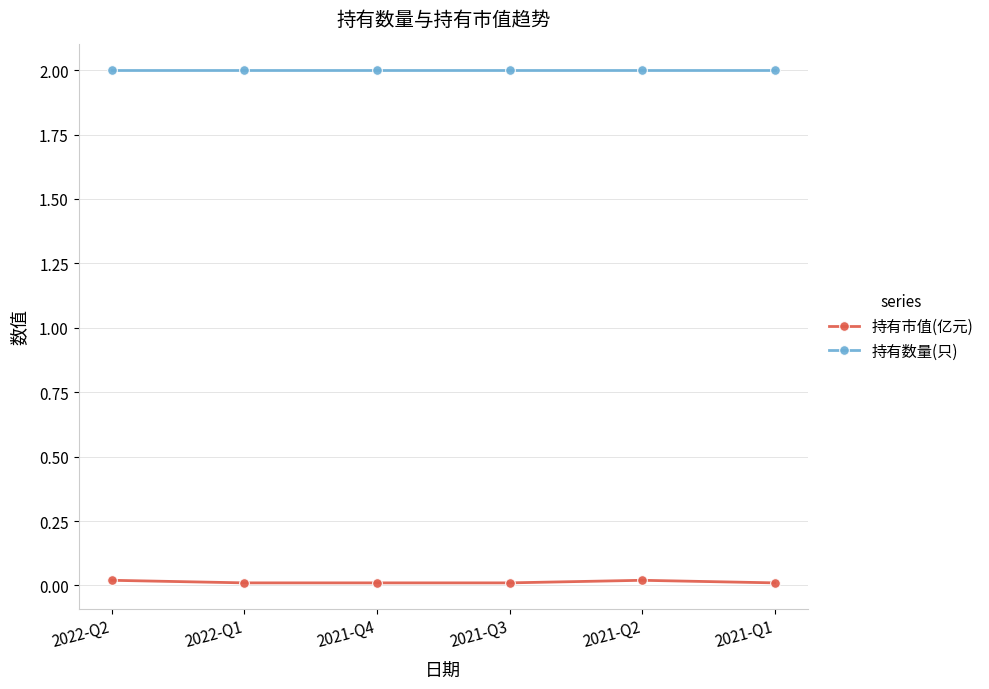

What is the label of the 1st point from the left?

2022-Q2